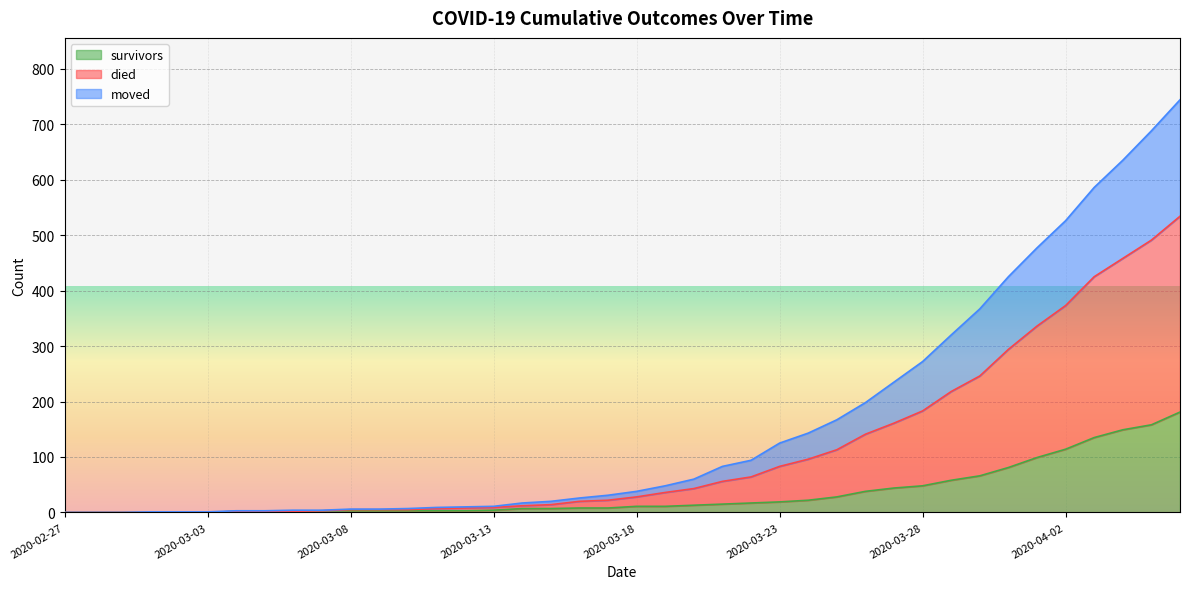

Which has a higher value, 2020-03-15 or 2020-03-30?

2020-03-30